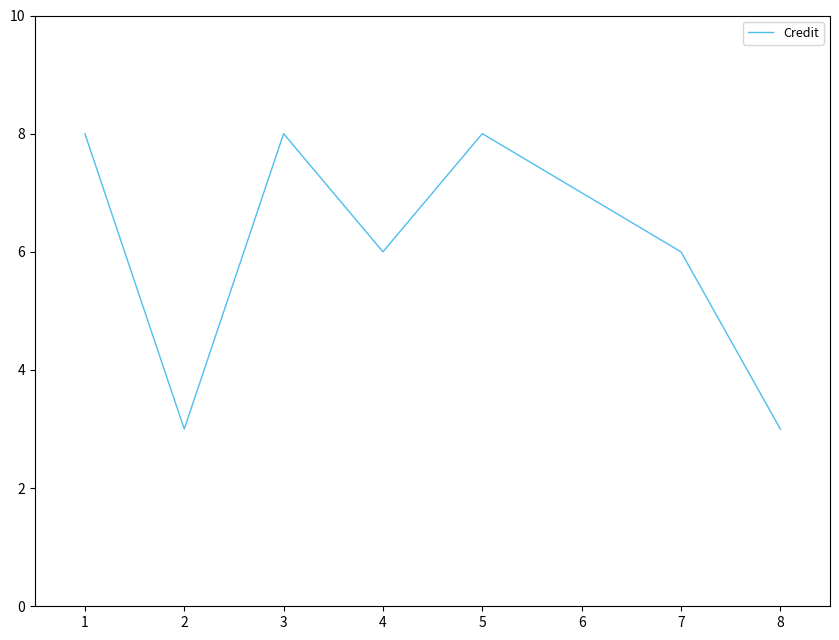

The value at 3 is 13. True or false?

False